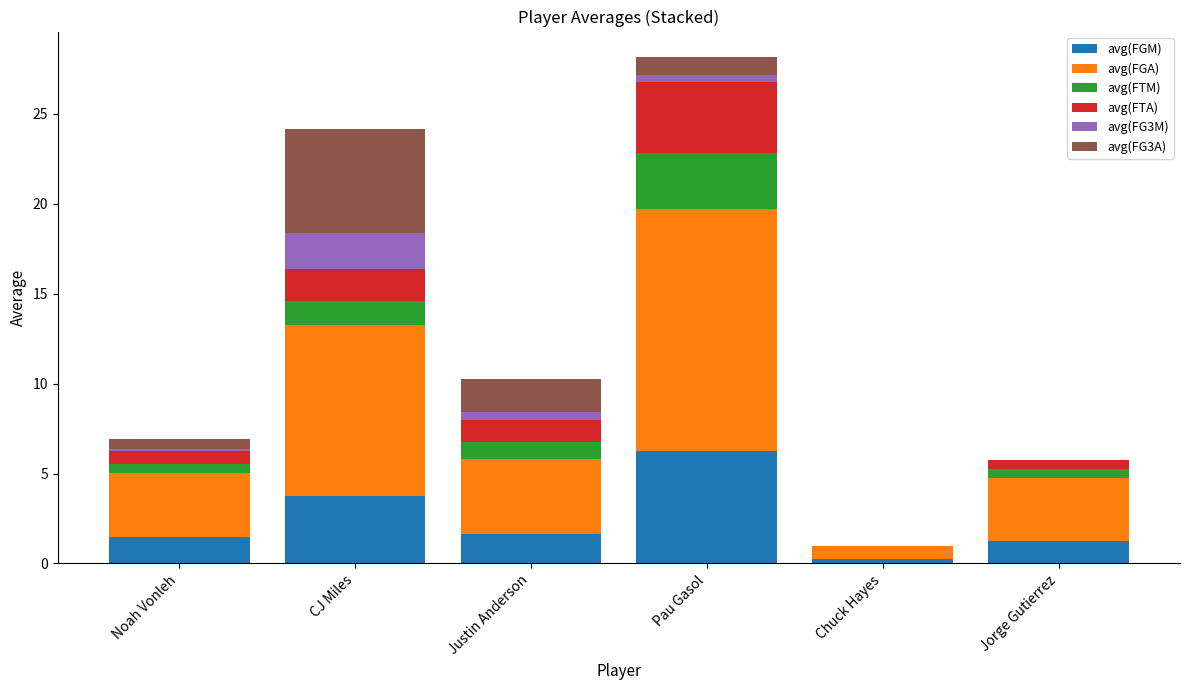

Are the bars grouped side by side (vs. stacked)?

No